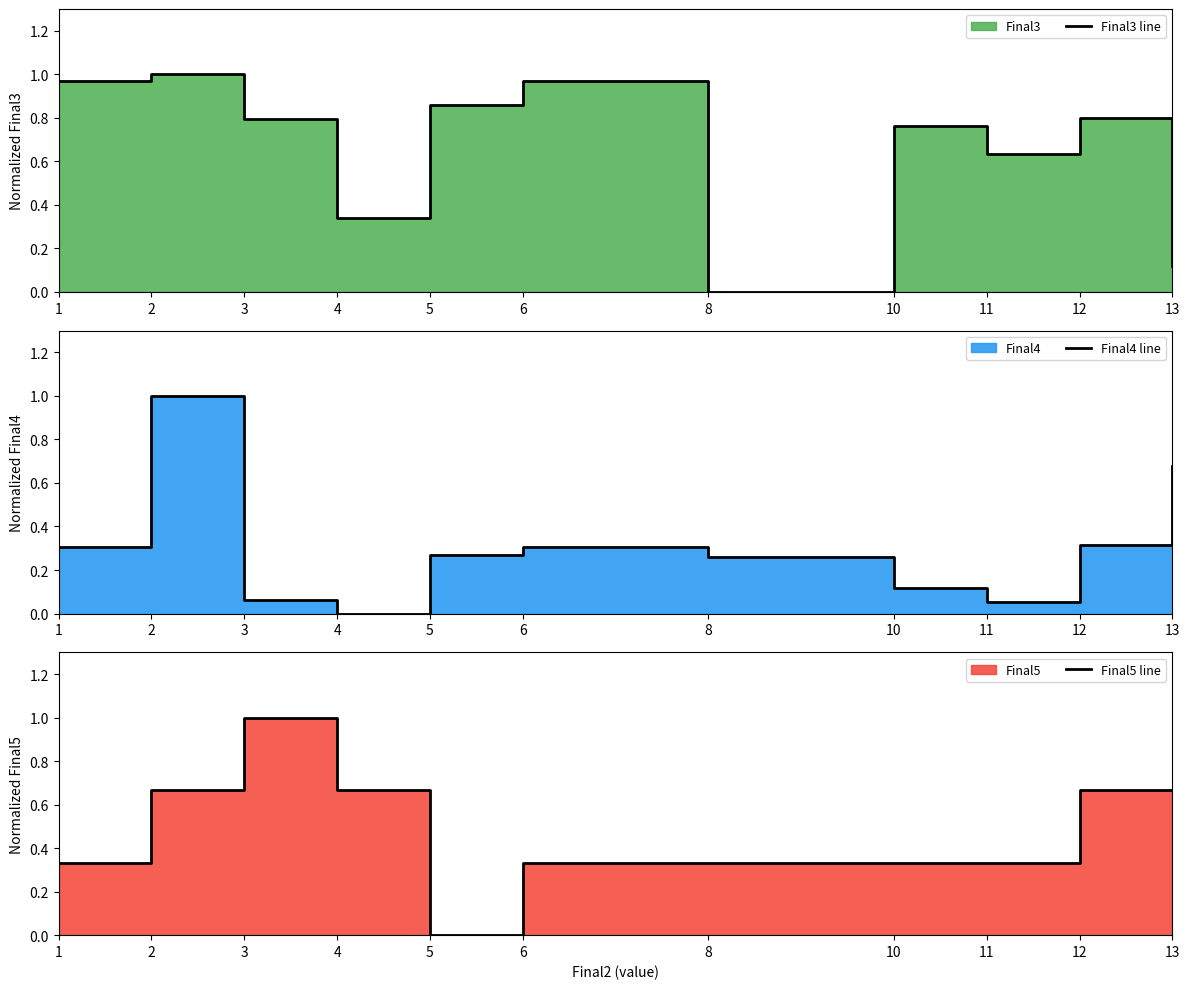

The Final4 line series shows 0.2 at 6. True or false?

False